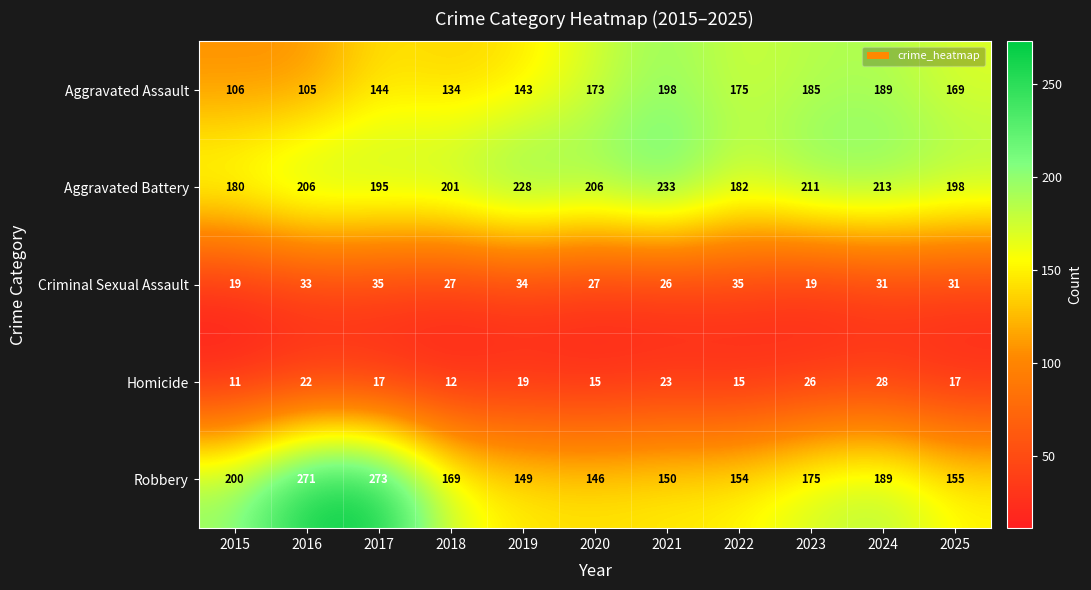

What is the average value of the Aggravated Battery series?

205